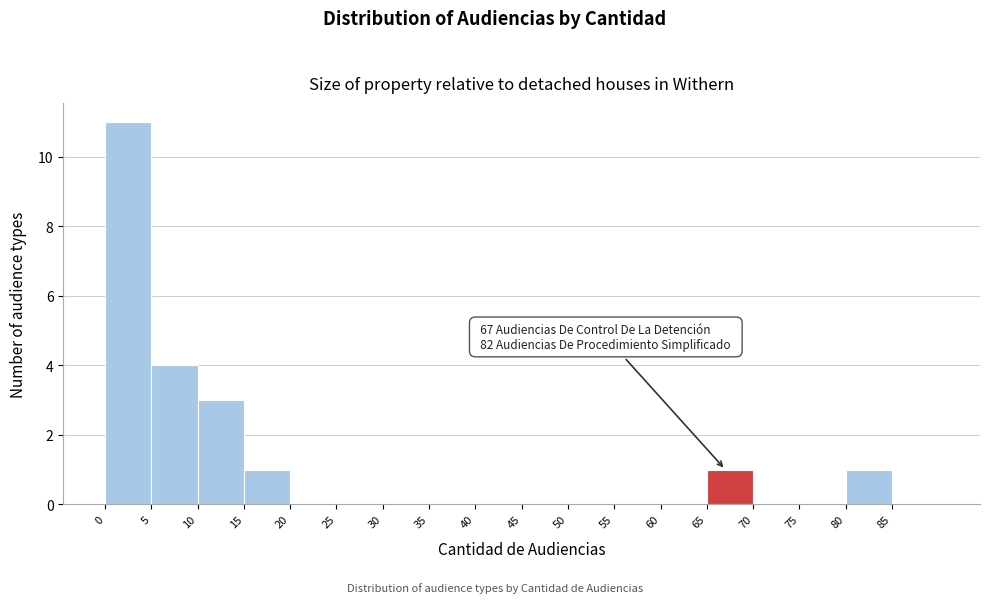

Over which range of the x-axis is the bar tallest?

0 to 5